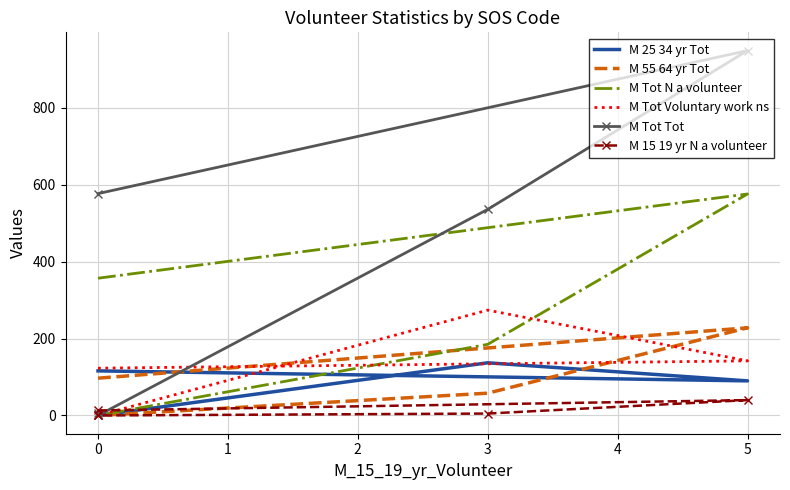

What are all the series names shown in the legend?

M 25 34 yr Tot, M 55 64 yr Tot, M Tot N a volunteer, M Tot Voluntary work ns, M Tot Tot, M 15 19 yr N a volunteer